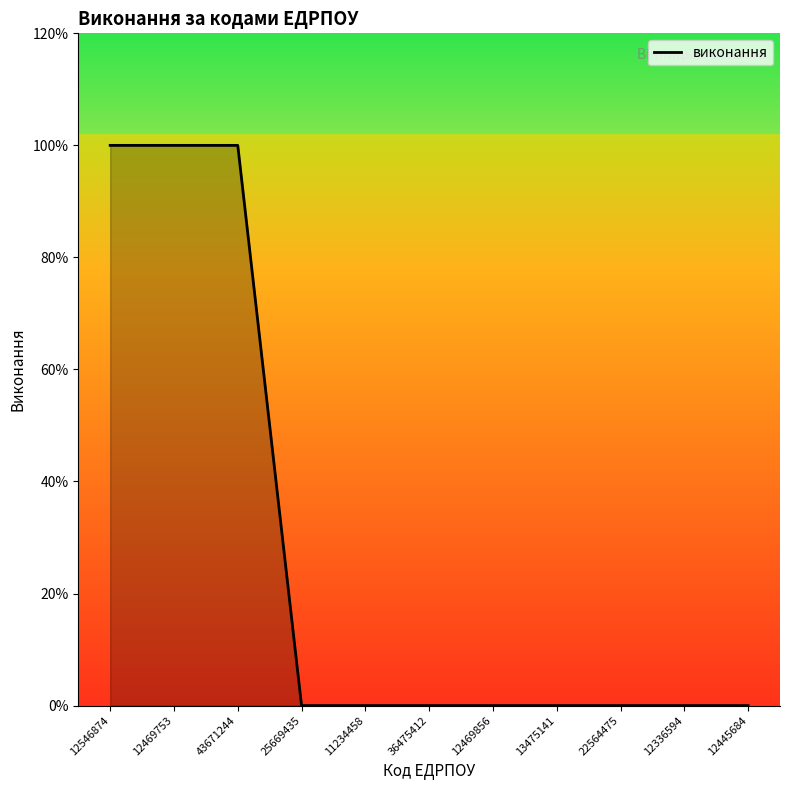

Does the chart have visible grid lines?

No